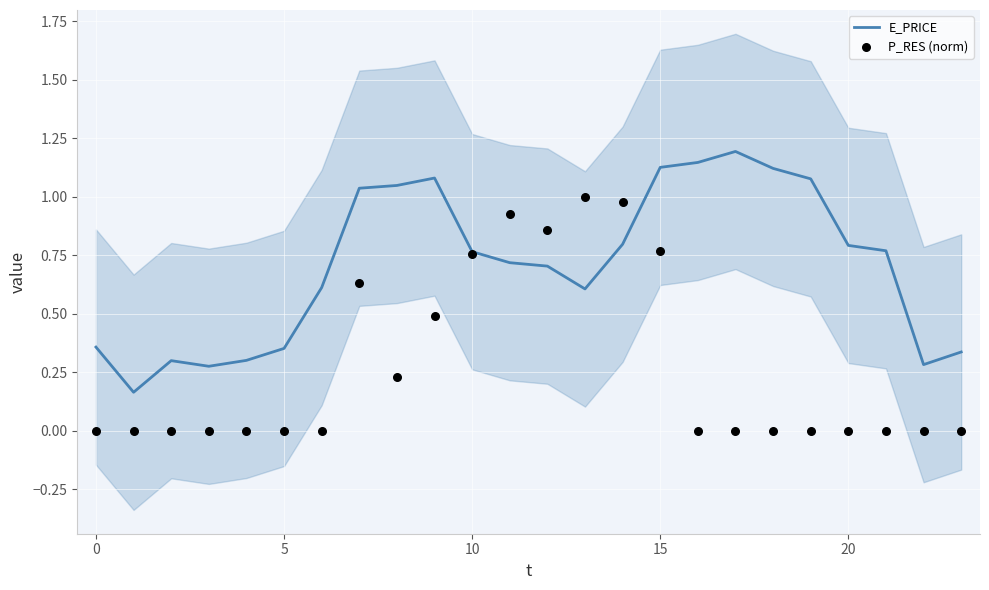

Which series has the largest total across all categories?

E_PRICE